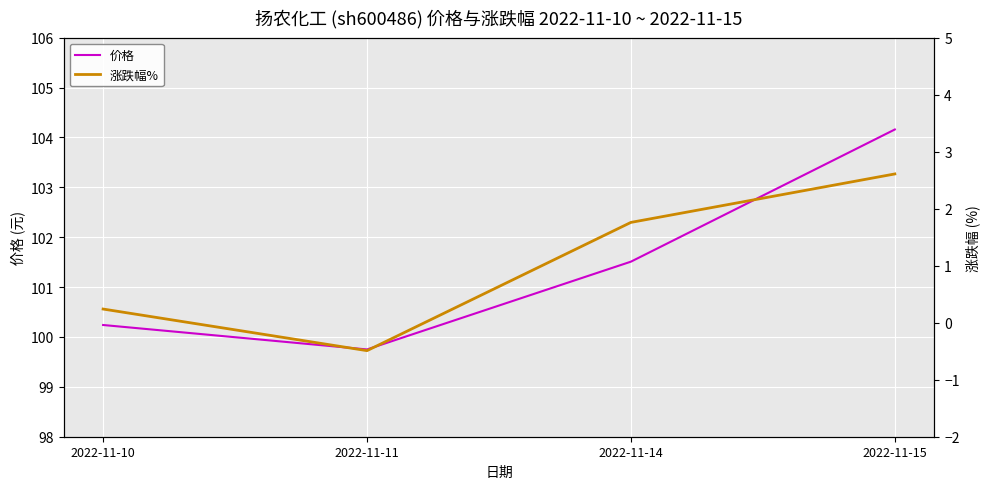

Reading left to right, extract all data points from this chart.

价格: 100.2	99.8	101.5	104.2
涨跌幅%: 0.2	-0.5	1.8	2.6